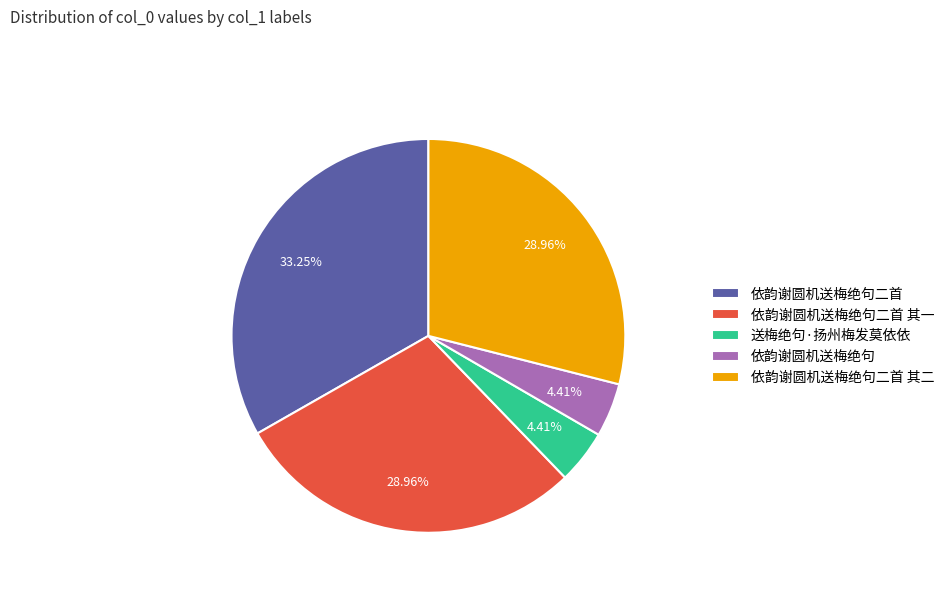

Combined, what portion of the pie is 送梅绝句·扬州梅发莫依依 and 依韵谢圆机送梅绝句?

8.8%